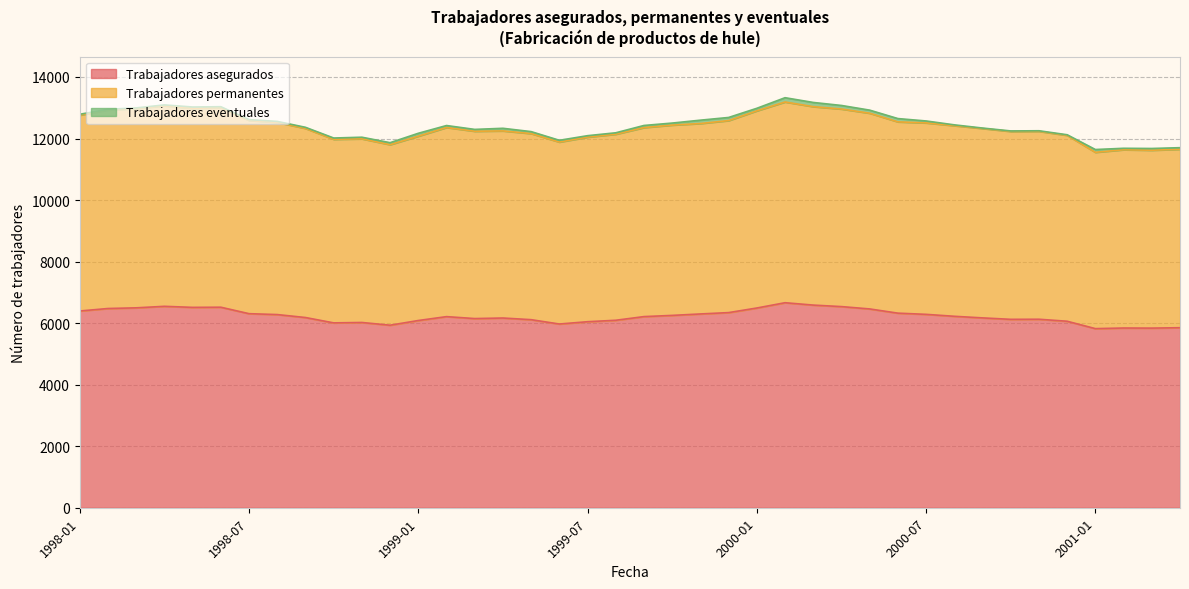

The Trabajadores permanentes series shows 4303 at 1999-01. True or false?

False